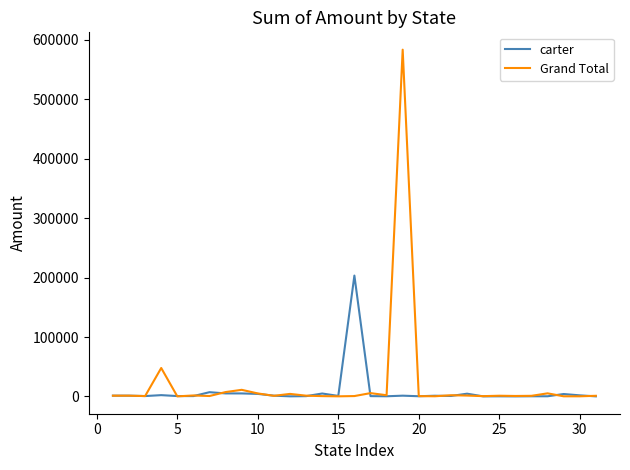

Which series has the largest range (max minus min)?

Grand Total